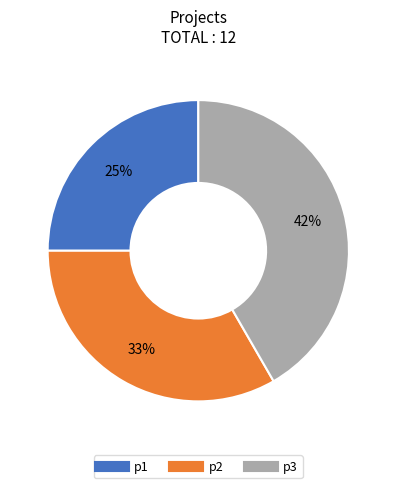

Which category has the smallest portion of the pie?

p1